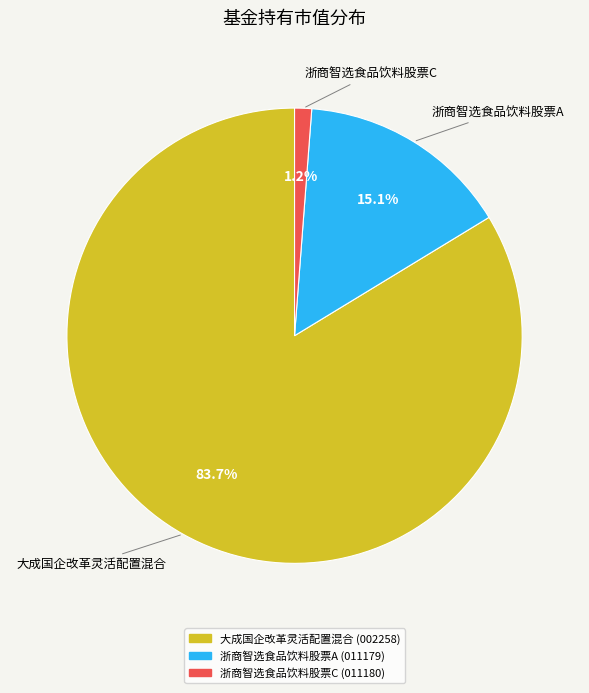

The 浙商智选食品饮料股票C slice represents 14% of the pie. True or false?

False